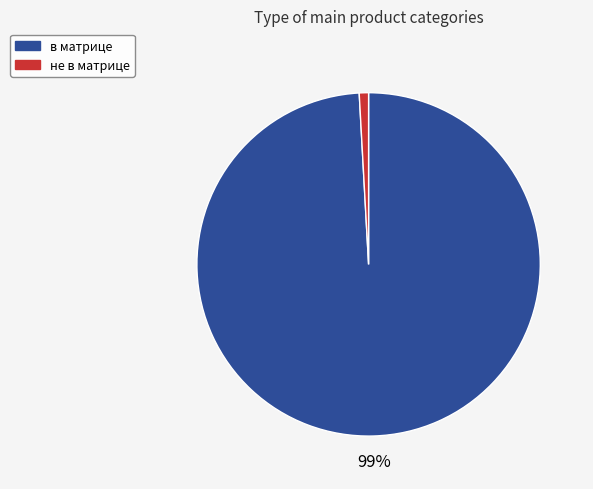

Does any single category account for the majority?

Yes